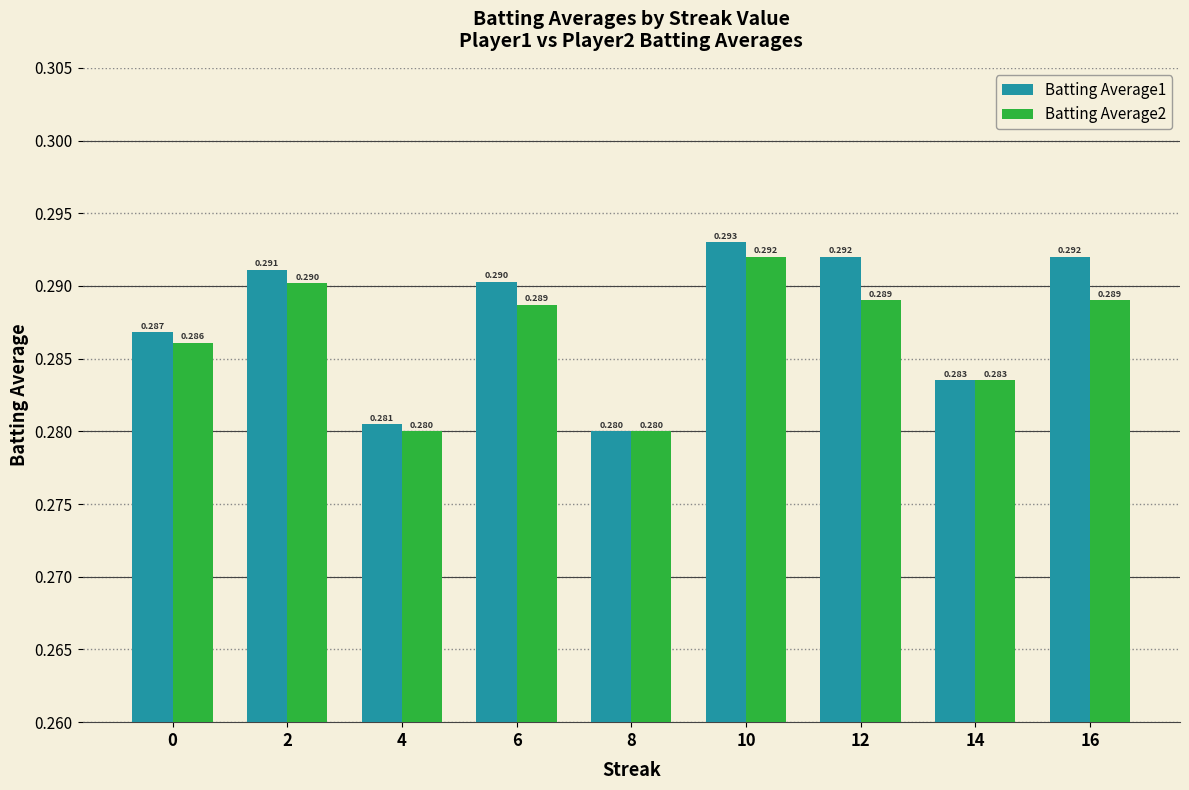

Which series changed the most between 4 and 16?

Batting Average1